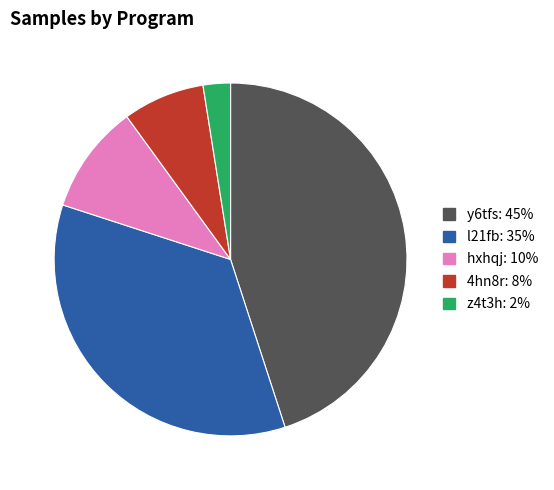

Which slice is the smallest?

z4t3h